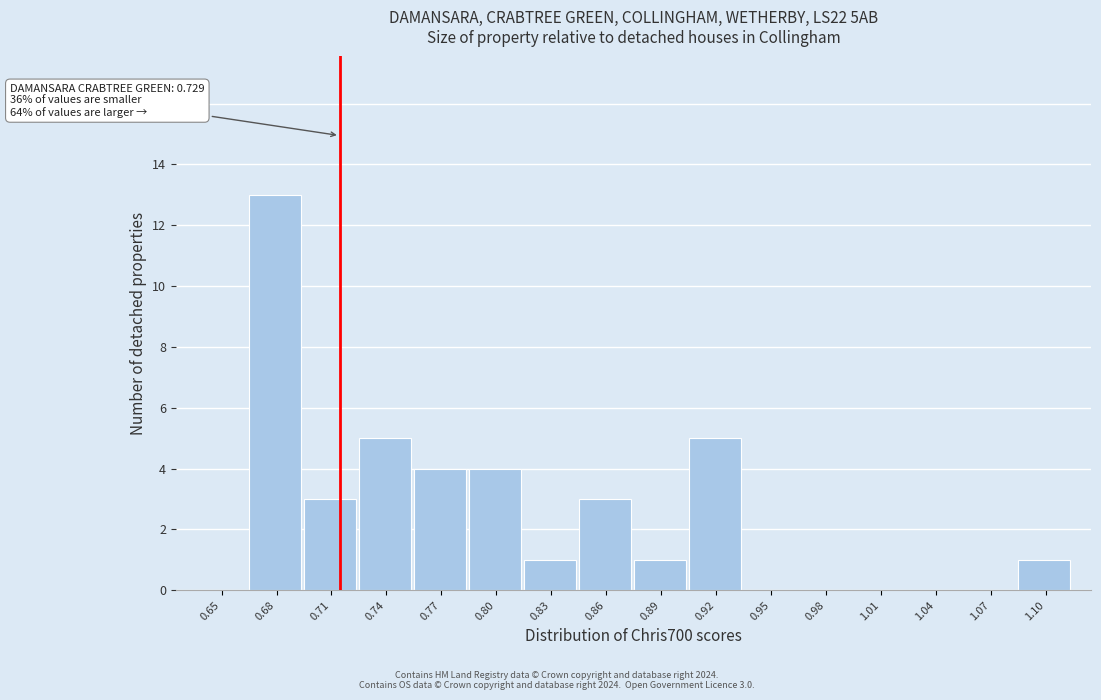

Reading left to right, list all the values displayed in this chart.

0.65=0	0.68=13	0.71=3	0.74=5	0.77=4	0.80=4	0.83=1	0.86=3	0.89=1	0.92=5	0.95=0	0.98=0	1.01=0	1.04=0	1.07=0	1.10=1